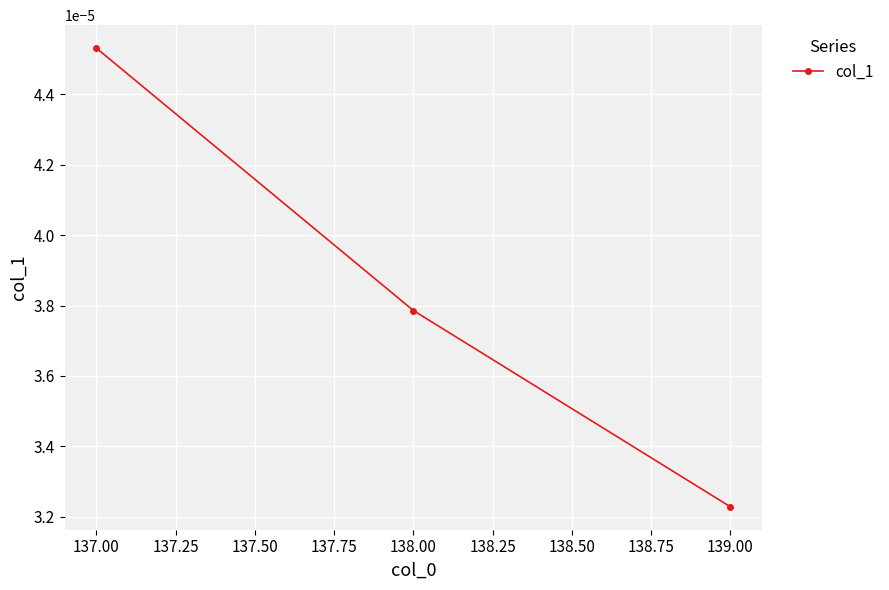

Which category has the highest value across all series?

137.00